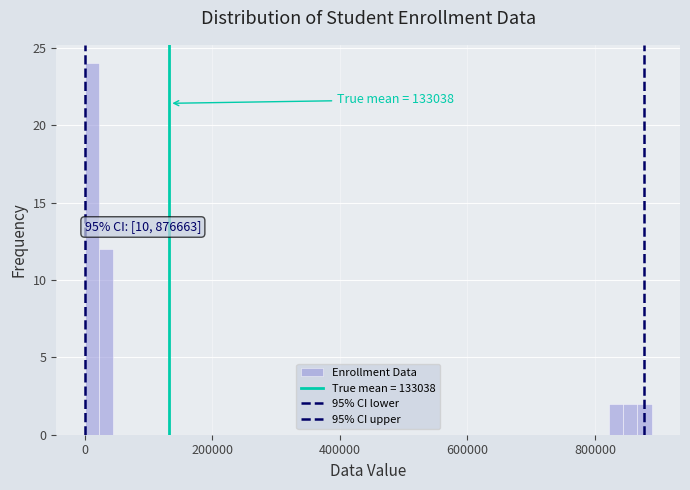

Read against the x-axis, roughly where is the centre of the tallest bar?

20000